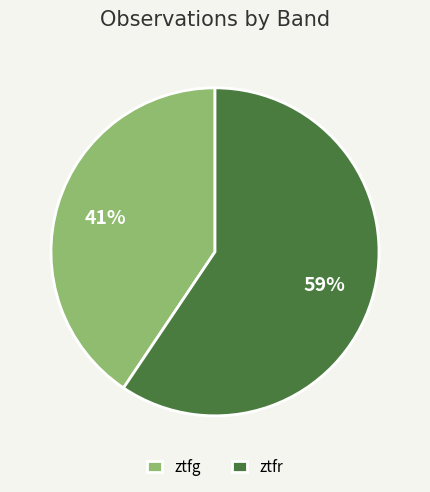

Which slice represents more than half of the pie?

ztfr